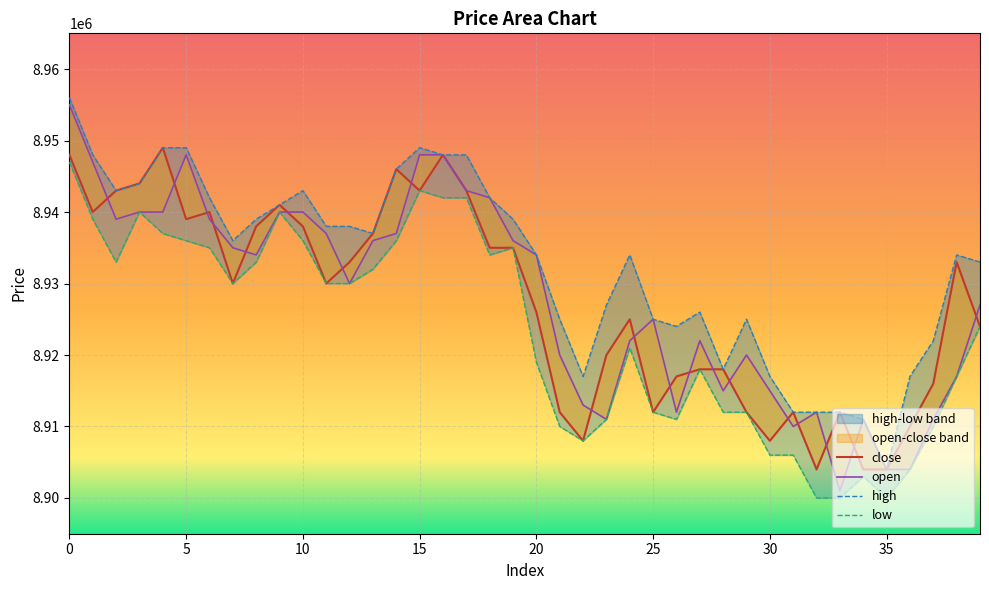

True or false: high and open cross at least once.

False